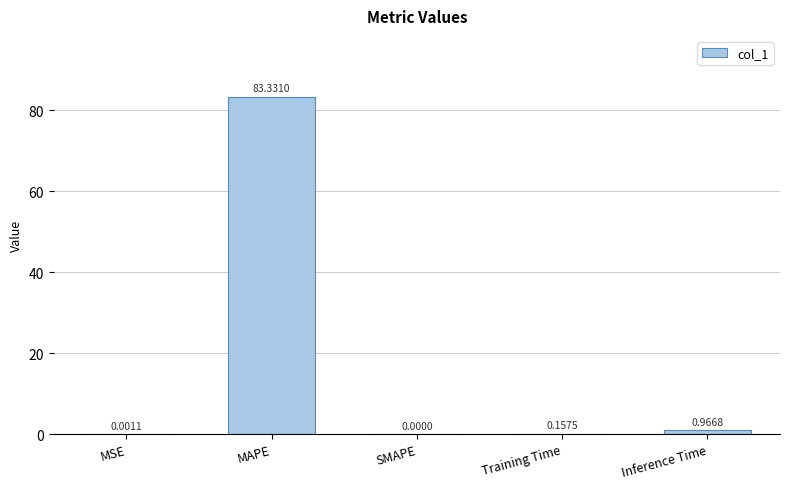

What is the change in value from MSE to Training Time?

+0.2